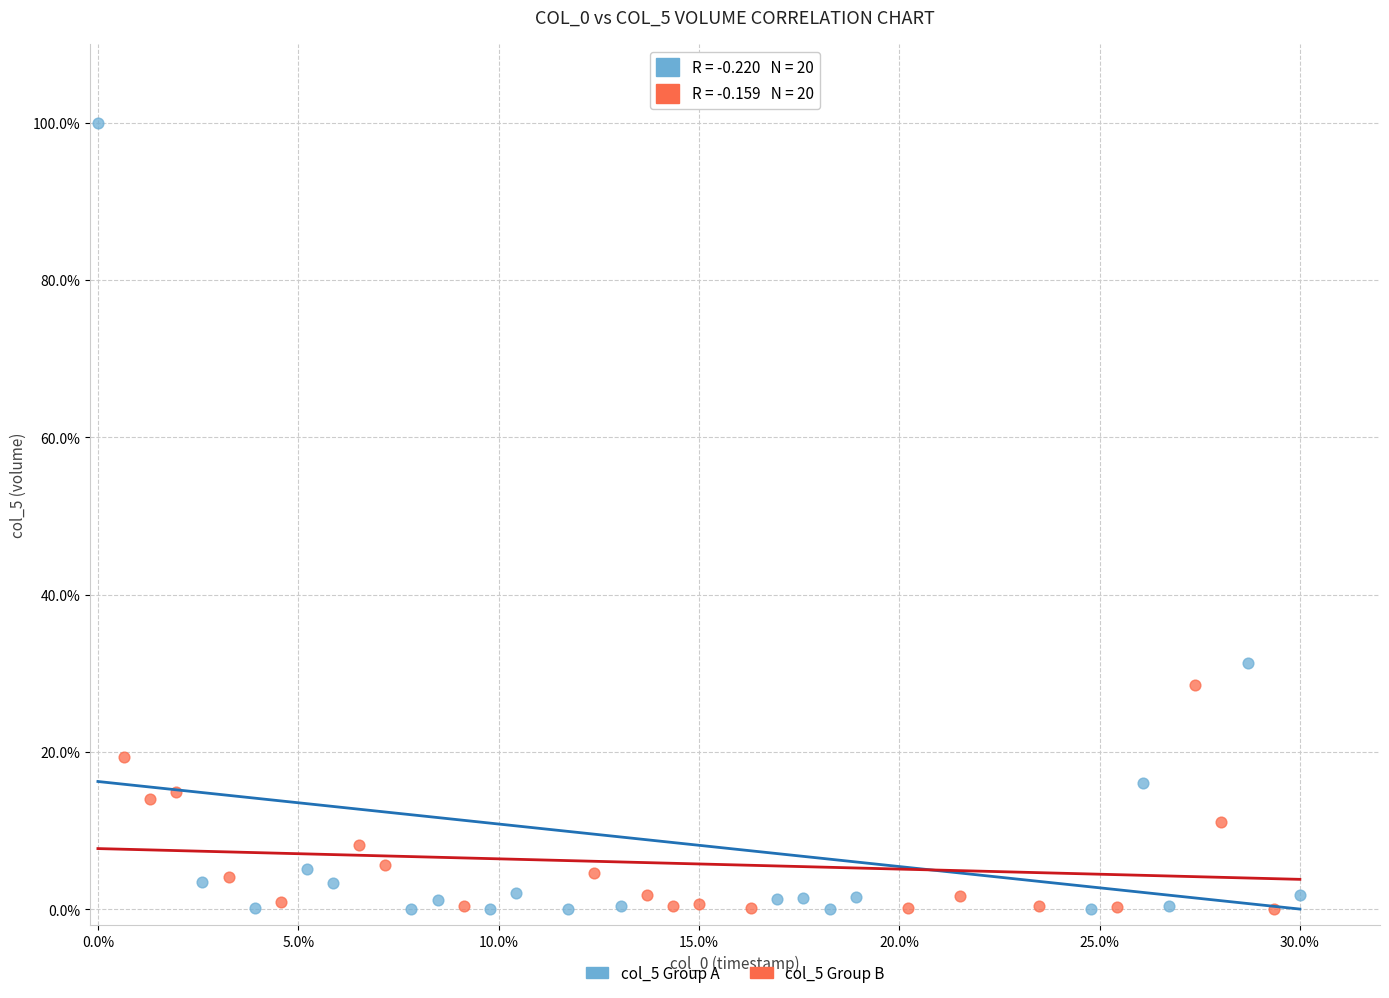

What are all the series names shown in the legend?

col_5 Group A, col_5 Group B